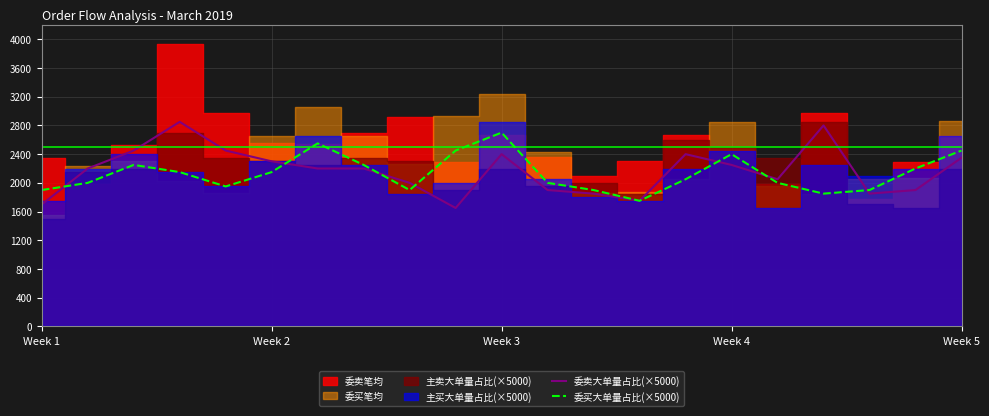

What is the average value of the 委卖大单量占比(×5000) series?

2166.7